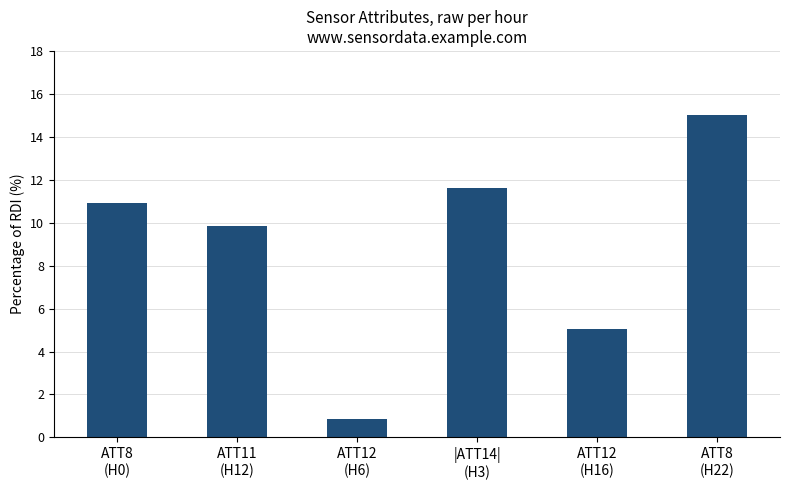

Reading left to right, list all the values displayed in this chart.

10.9	9.9	0.9	11.6	5.1	15.0